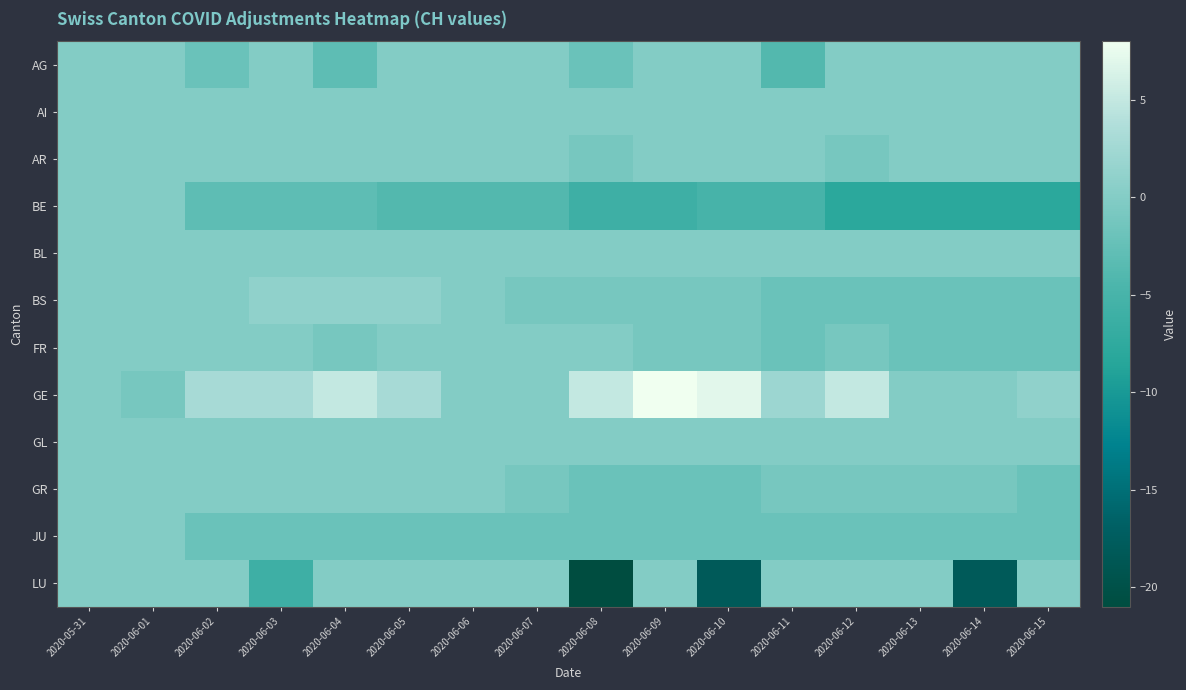

What is the spread (max minus min) of values at 2020-06-02?

6